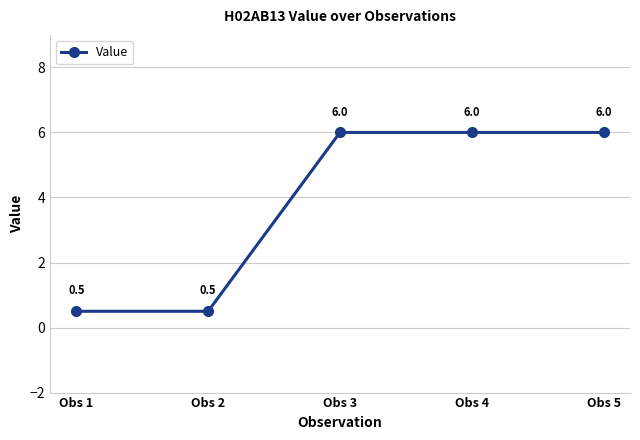

How many series are shown in this chart?

1